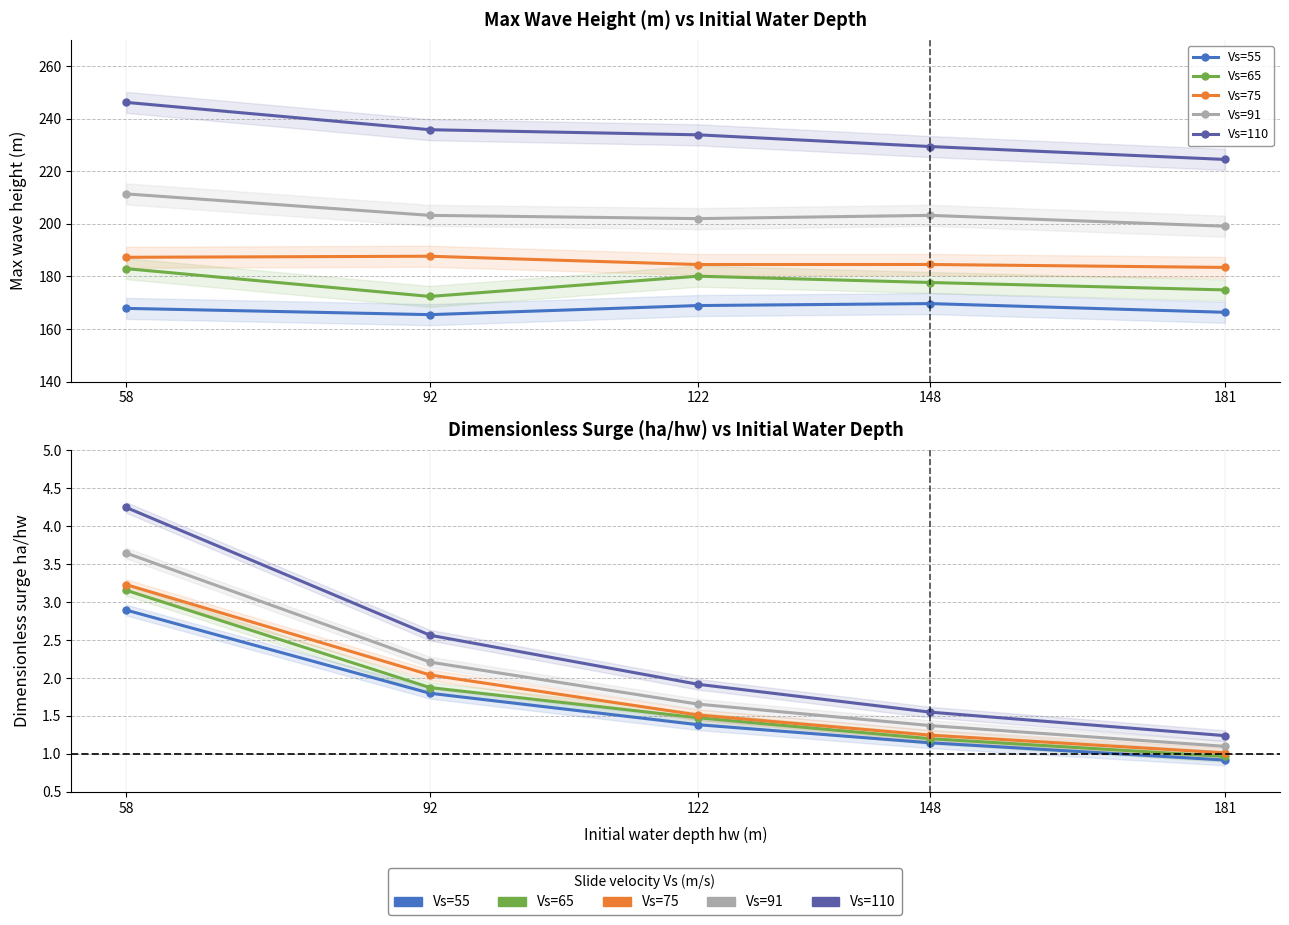

The value of Vs=110 at 148 is 1.5. True or false?

True